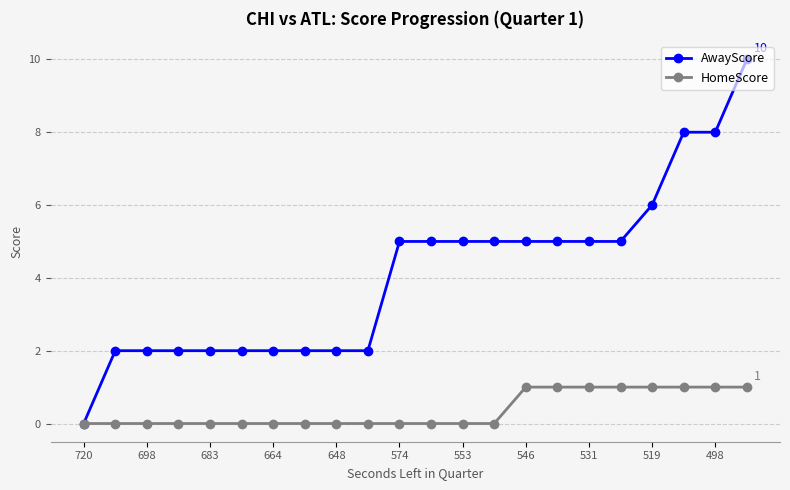

Which series has the largest total across all categories?

AwayScore